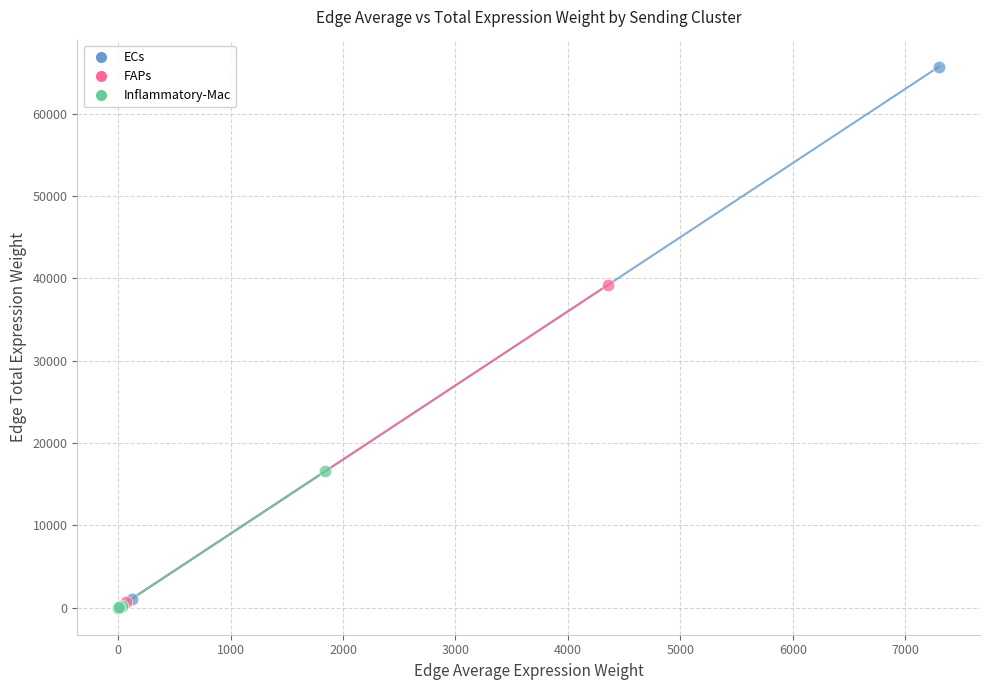

Which series has the largest Y range (max minus min)?

ECs